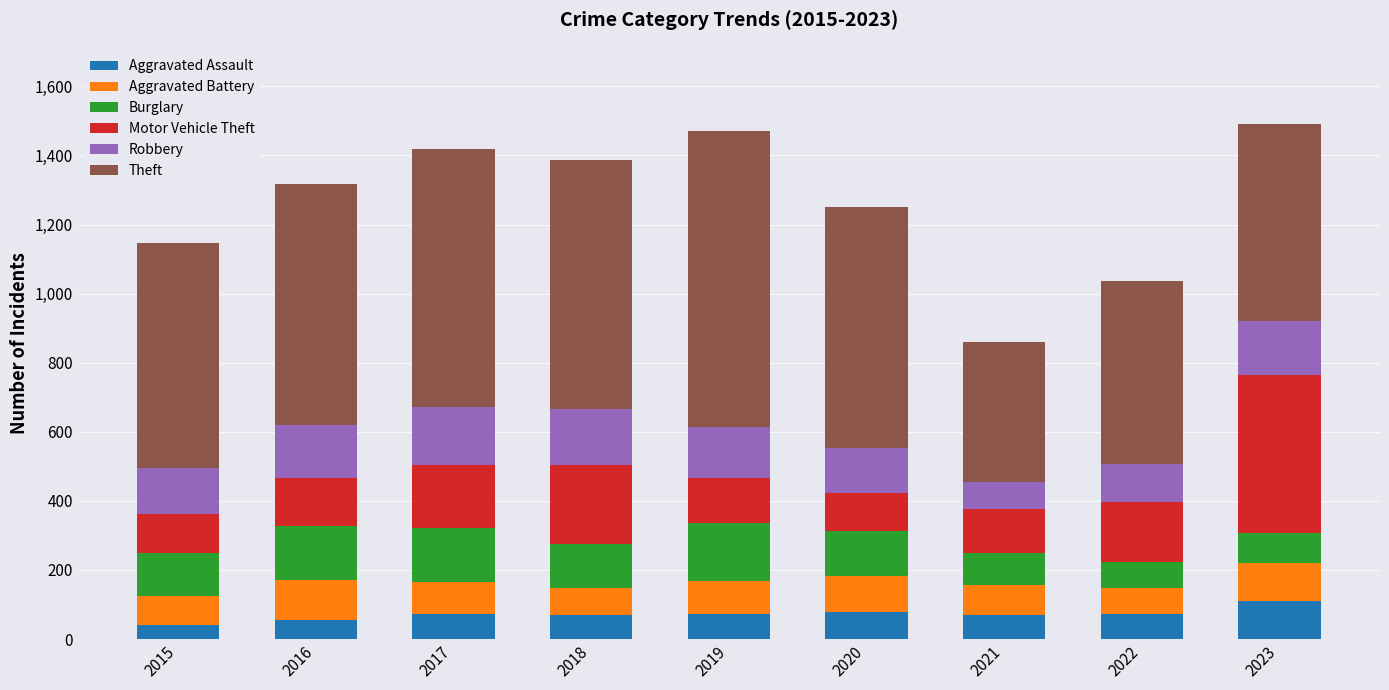

What is the total value across all series at 2019?

1471